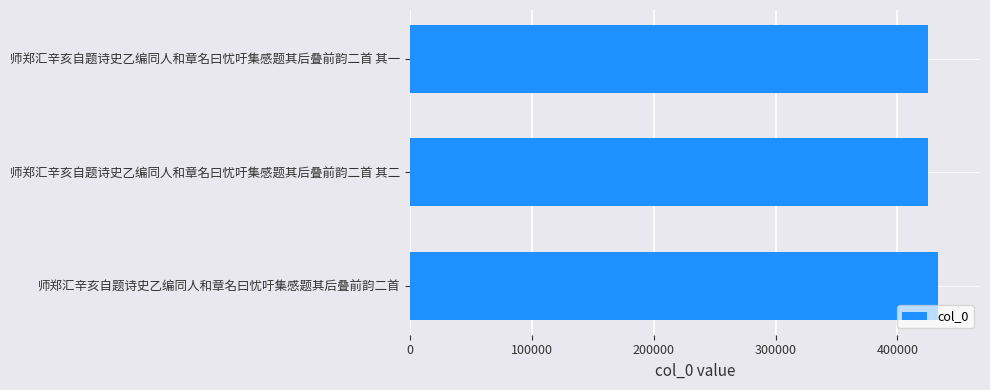

Are the bars horizontal?

Yes